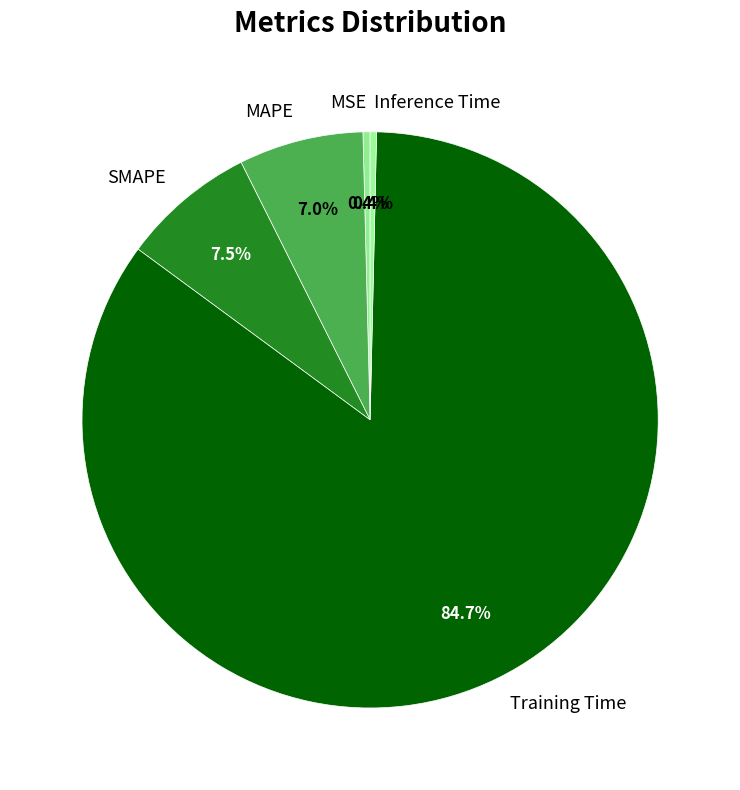

To the nearest percent, what is the difference between the Inference Time and Training Time slice percentages?

84%